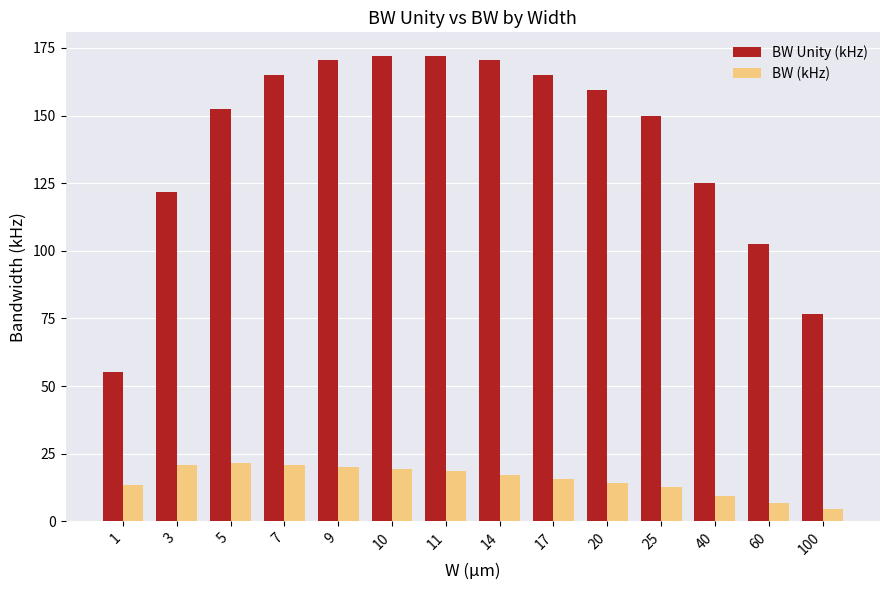

Where does the BW Unity (kHz) series first go above 159?

7